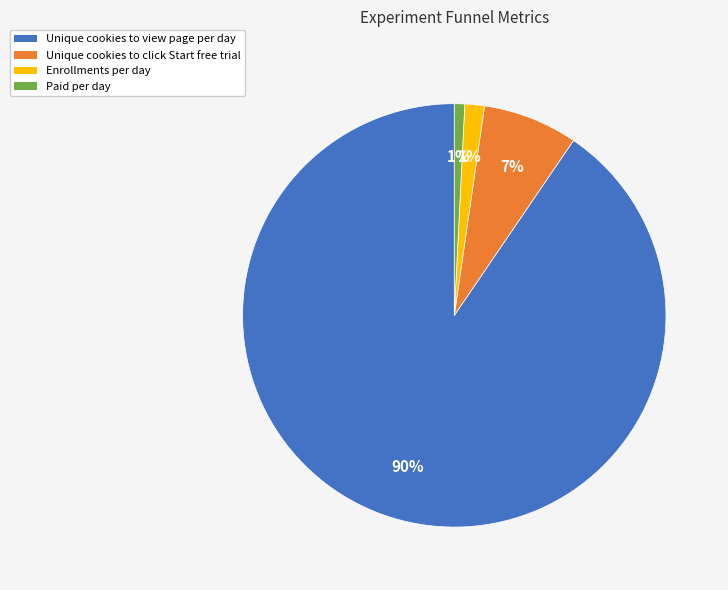

What percentage is the Enrollments per day slice, to the nearest percent?

1%